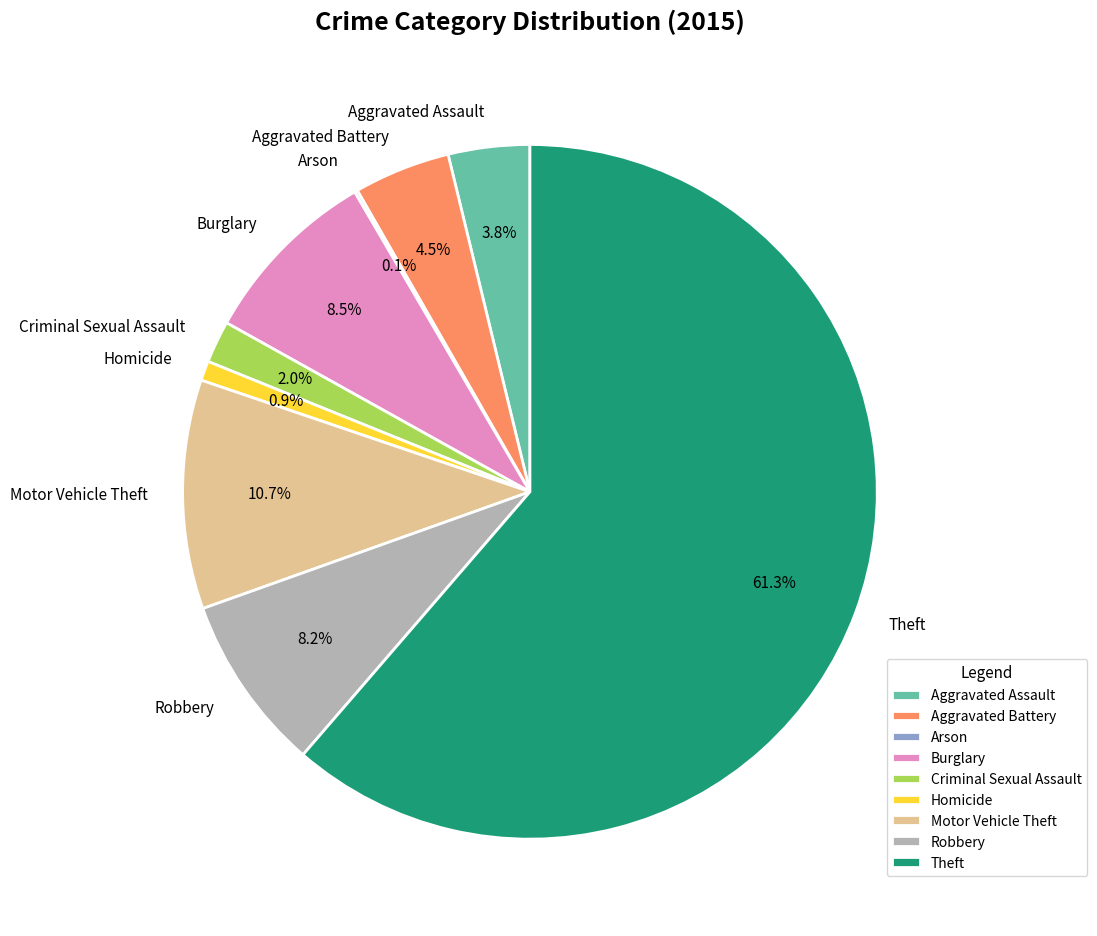

The Motor Vehicle Theft slice represents 19% of the pie. True or false?

False